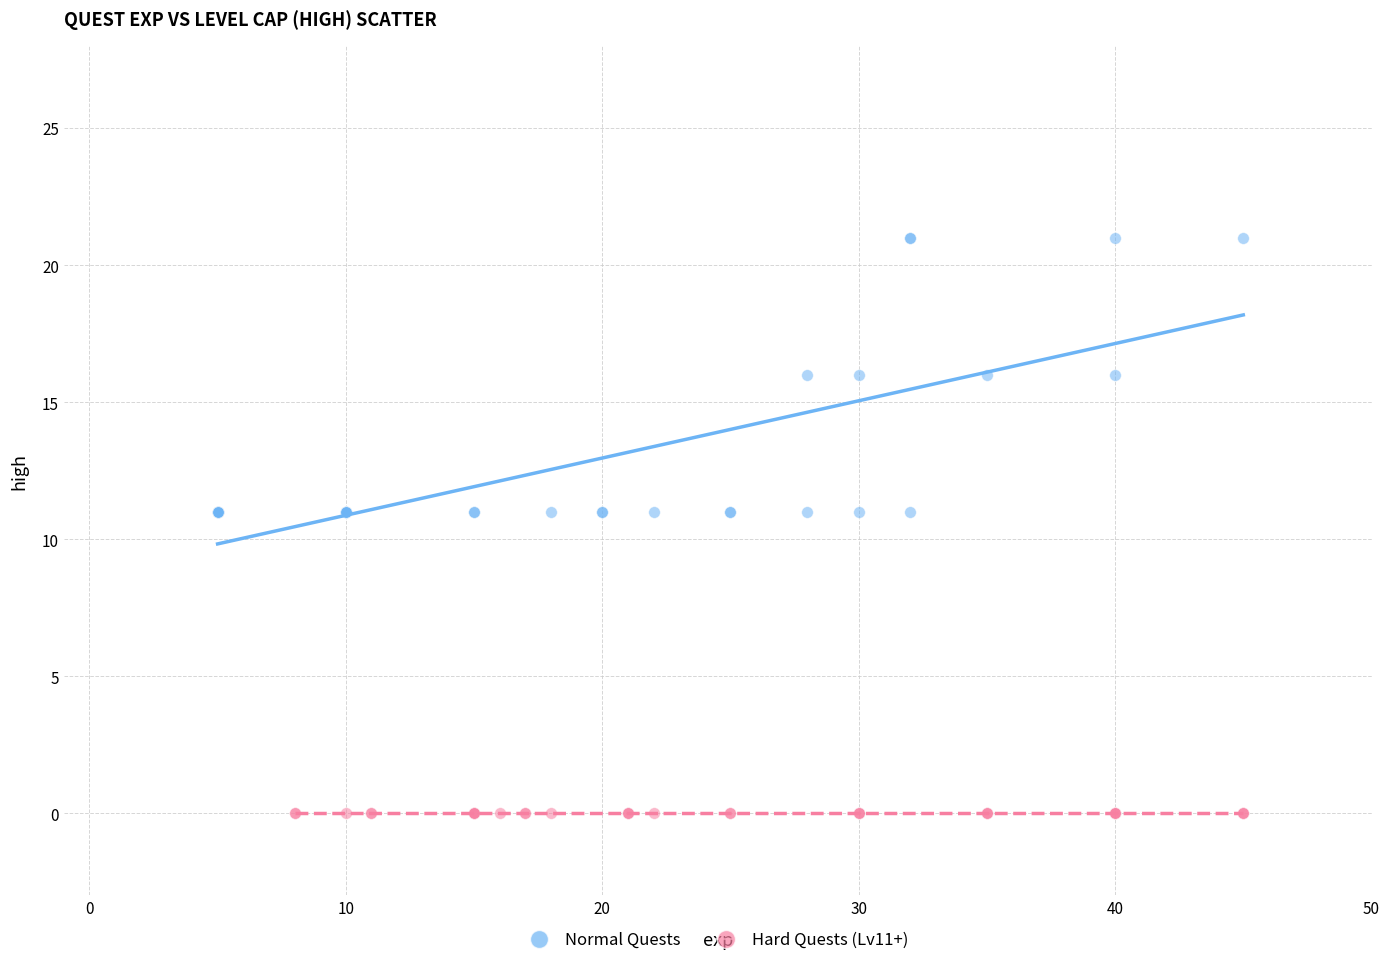

Which series contains the lowest Y value?

Hard Quests (Lv11+)